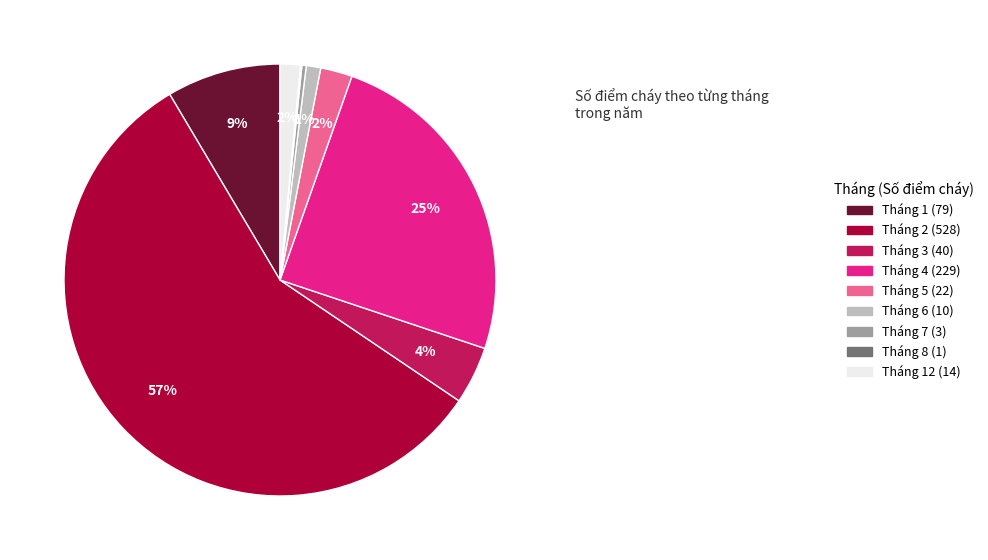

What is the majority slice?

Tháng 2 (528)